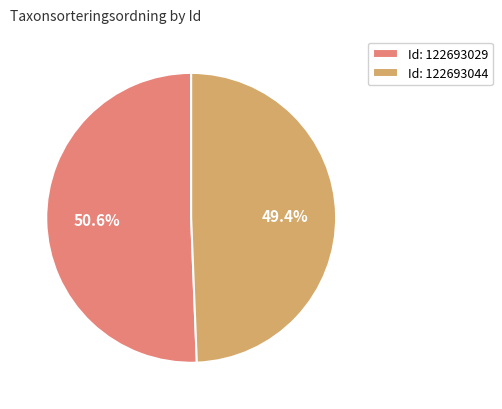

What percentage do Id: 122693044 and Id: 122693029 together represent?

100.0%